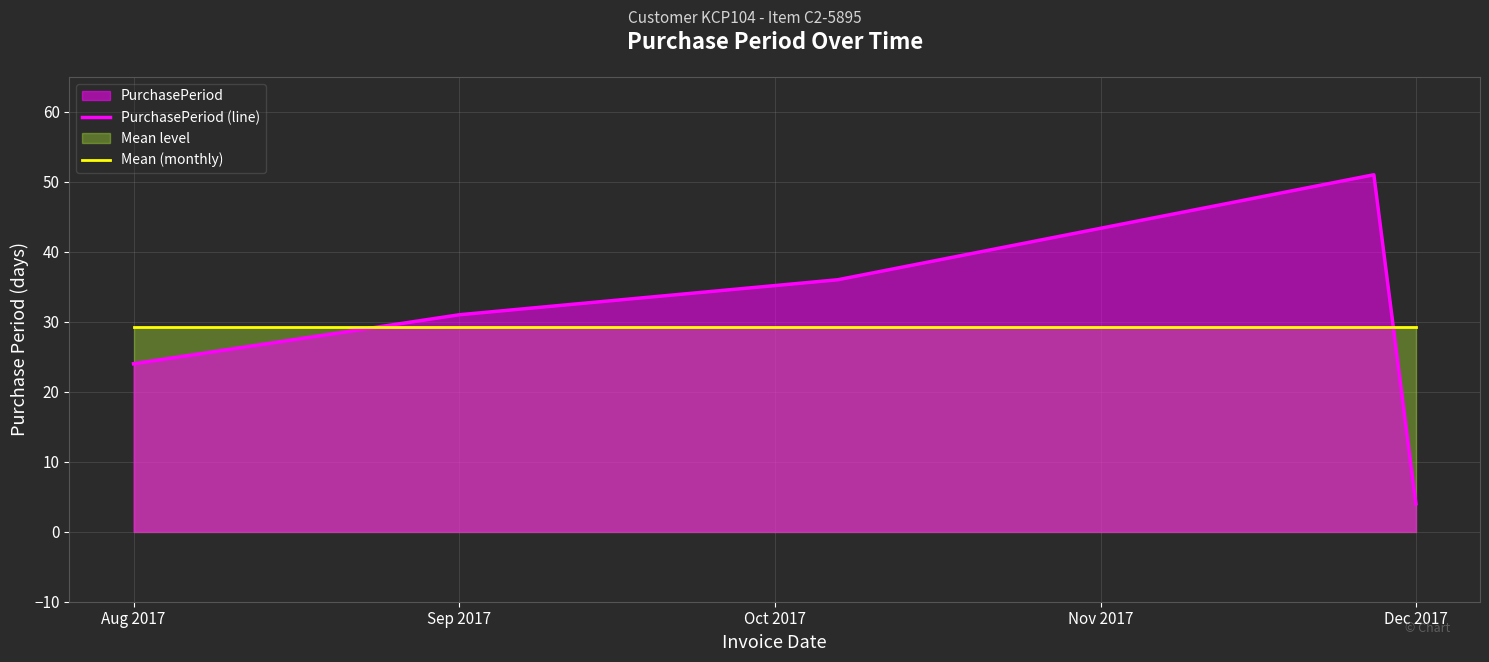

Which series ends up on top after the final intersection of Mean (monthly) and PurchasePeriod (line)?

Mean (monthly)